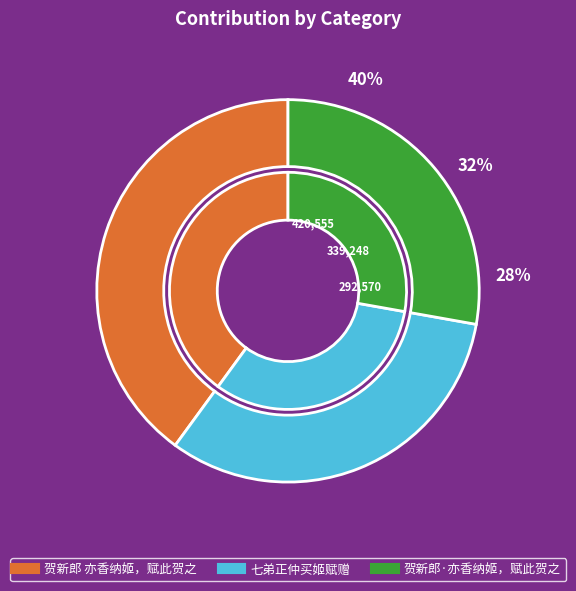

How many segments does this pie chart have?

3